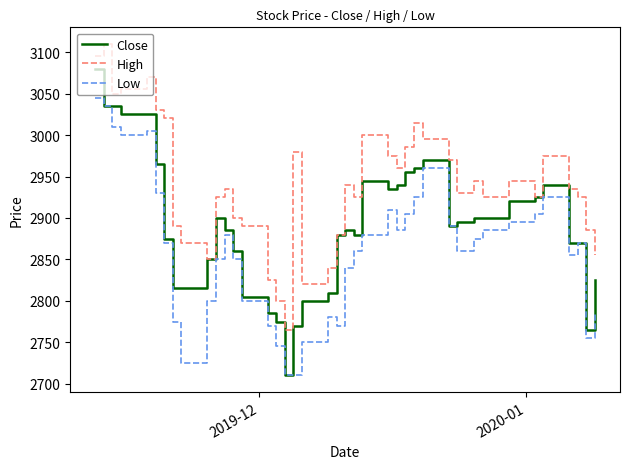

What is the greatest value displayed?

3110